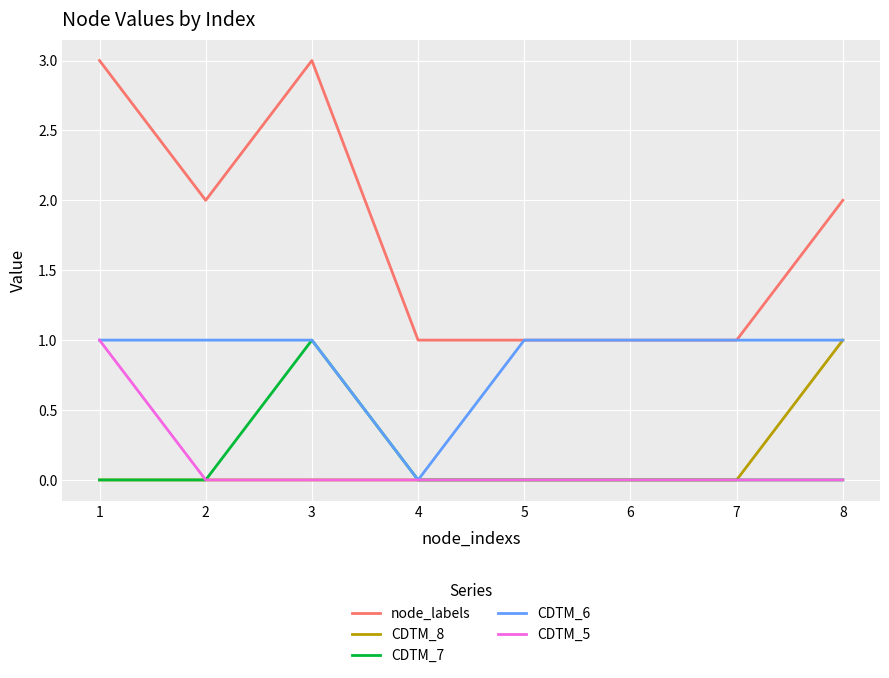

What are all the series names shown in the legend?

node_labels, CDTM_8, CDTM_7, CDTM_6, CDTM_5